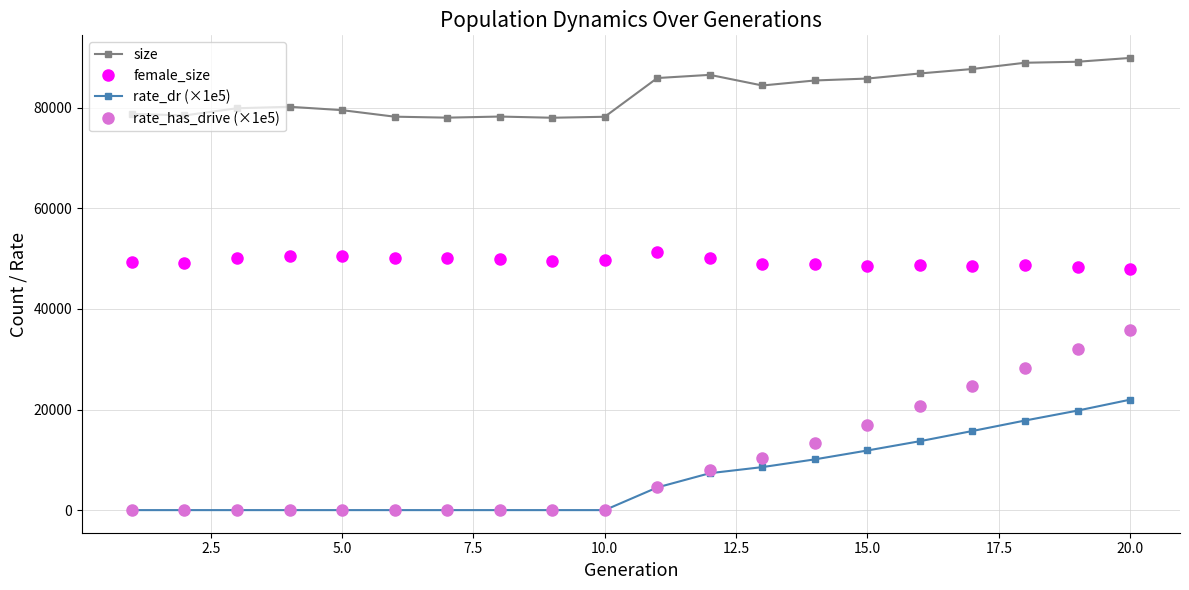

What is the highest value of the size series?

89911.0